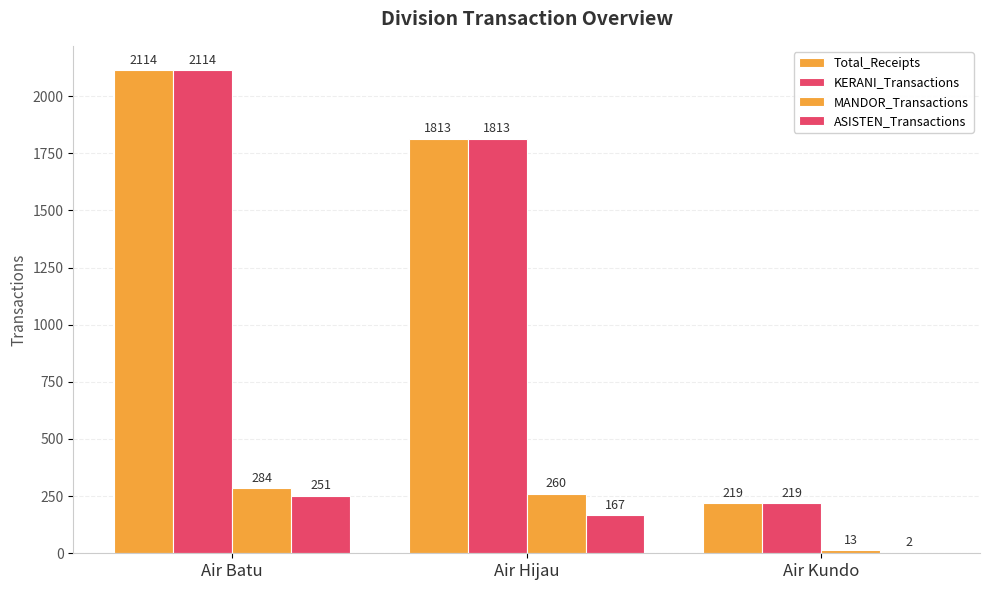

Are the bars grouped side by side (vs. stacked)?

Yes